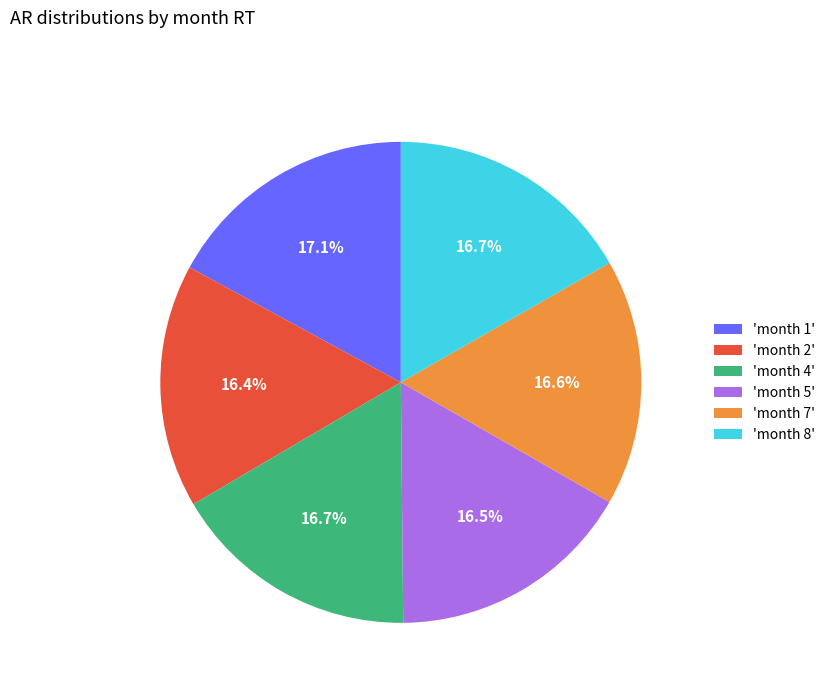

Does 'month 7' represent more than half of the total?

No